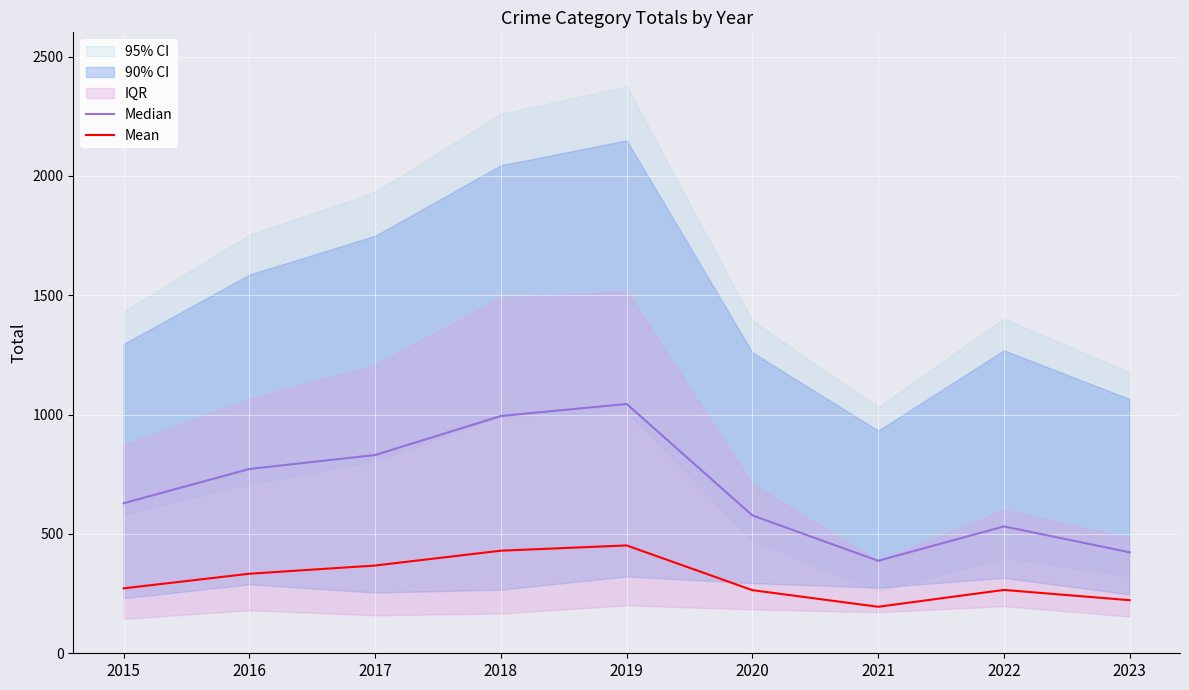

Where does the Mean series first go above 272?

2016